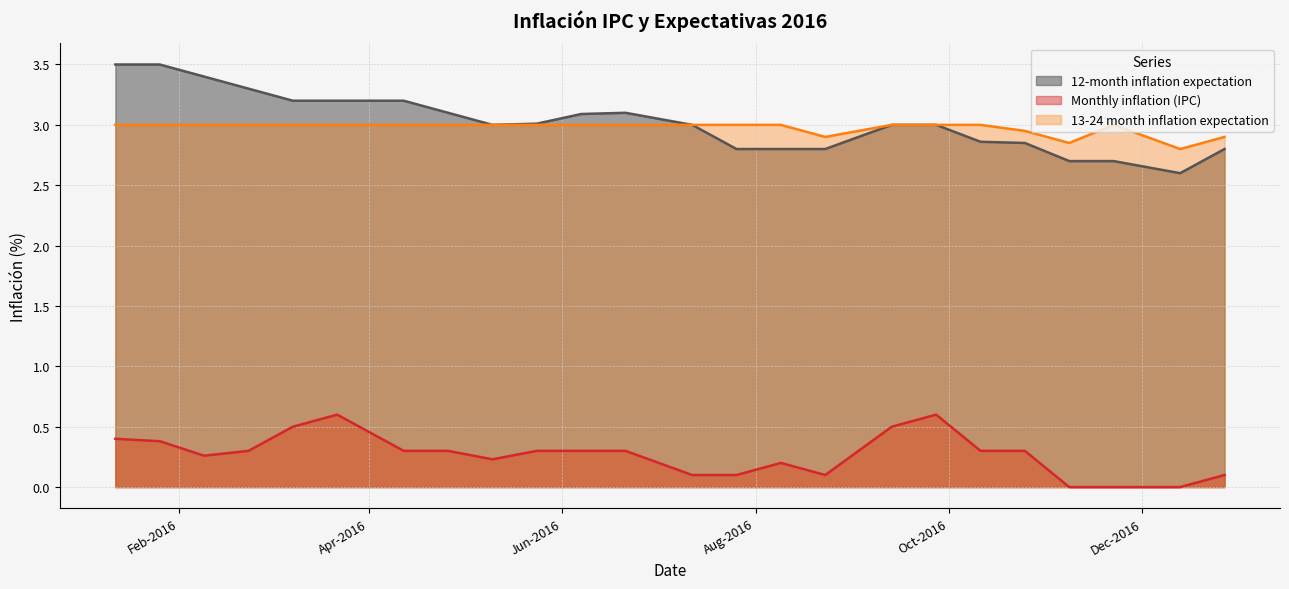

At 22-03-2016, list the series in order from largest to smallest.

12-month inflation expectation, 13-24 month inflation expectation, Monthly inflation (IPC)